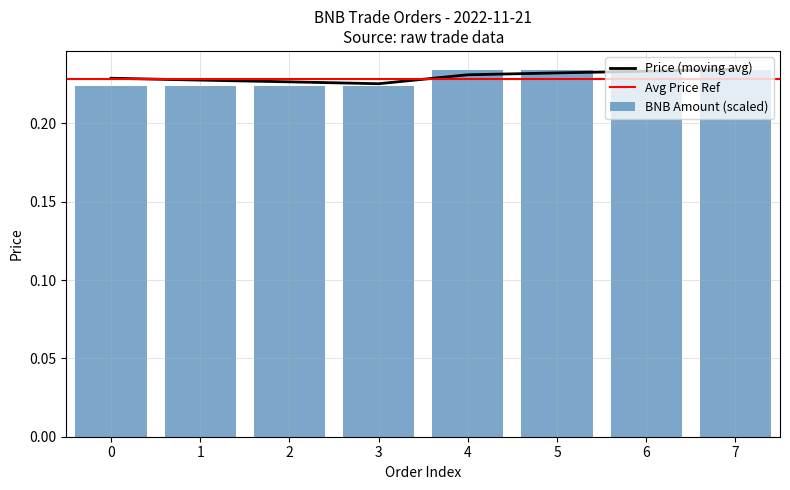

What is the minimum value shown in the chart?

0.2